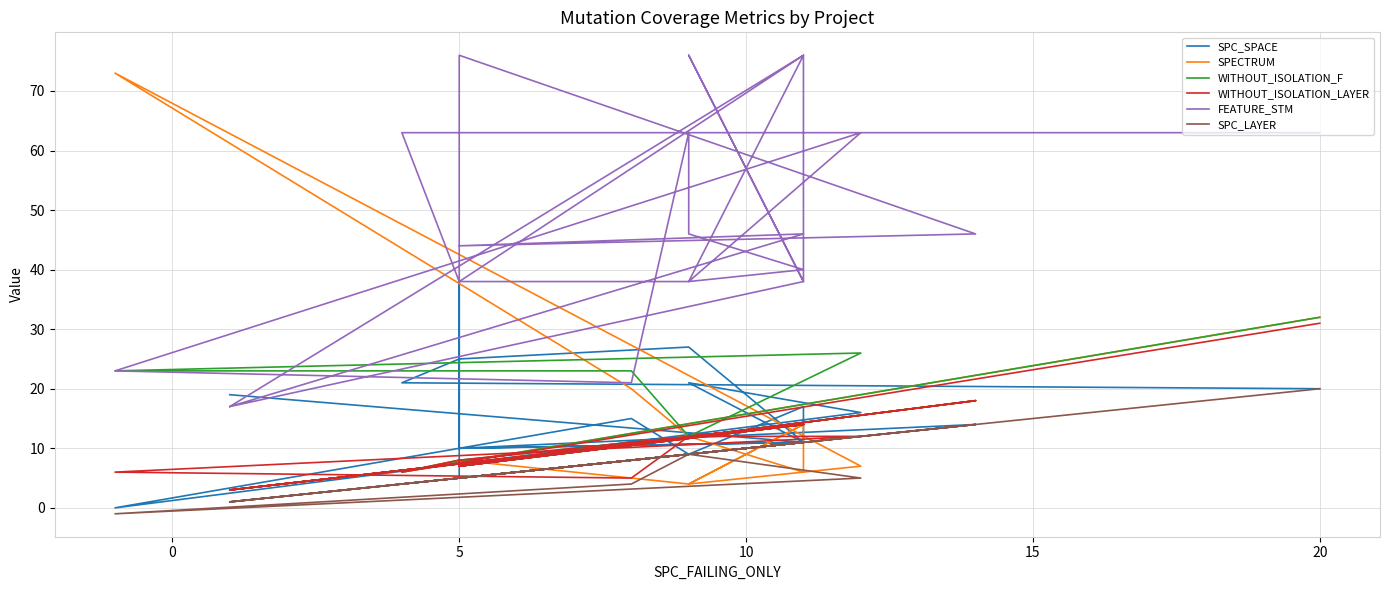

What is the maximum value for FEATURE_STM?

76